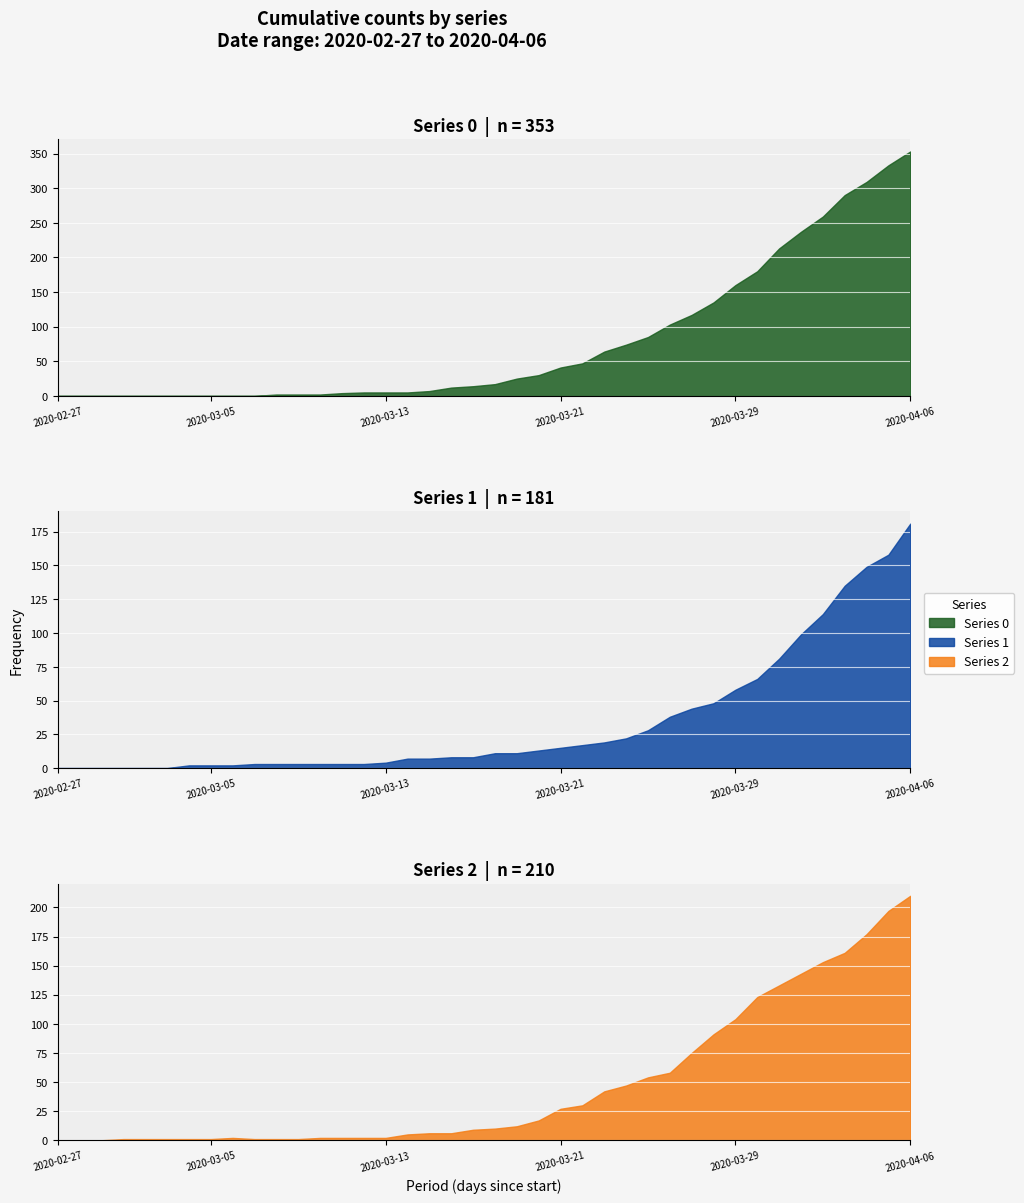

What is the sum of the 0 values at 2020-03-06 and 2020-03-12?

5